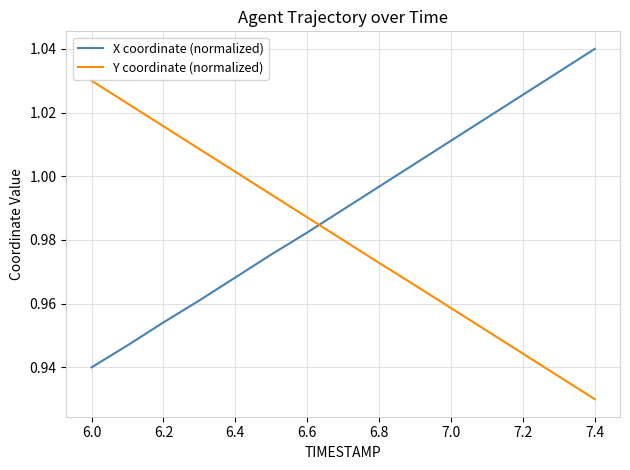

True or false: Y coordinate (normalized) and X coordinate (normalized) intersect in this chart.

True